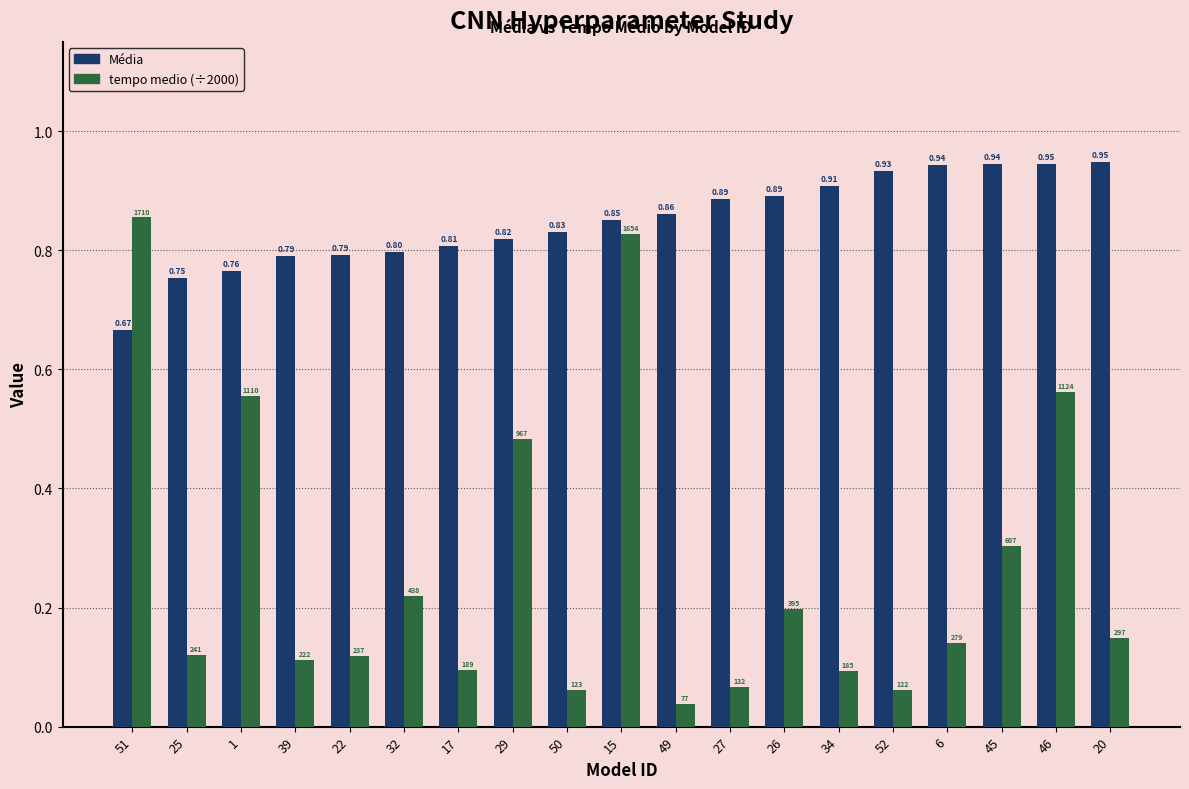

What is the label of the 1st bar from the right?

20